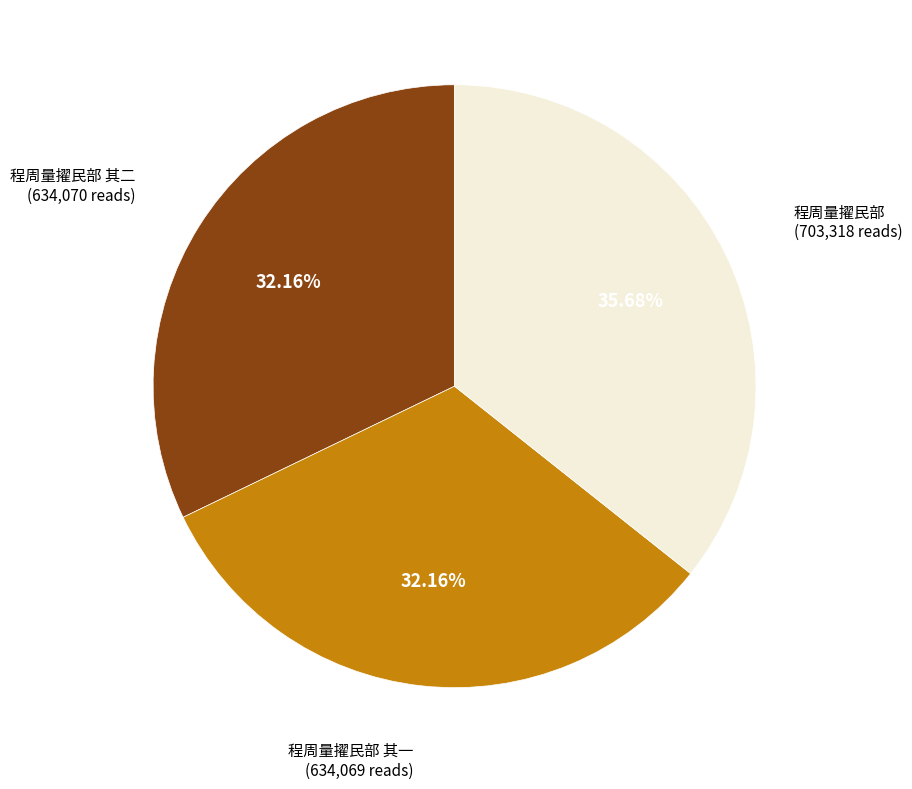

Between 程周量擢民部 and 程周量擢民部 其一, which is larger?

程周量擢民部